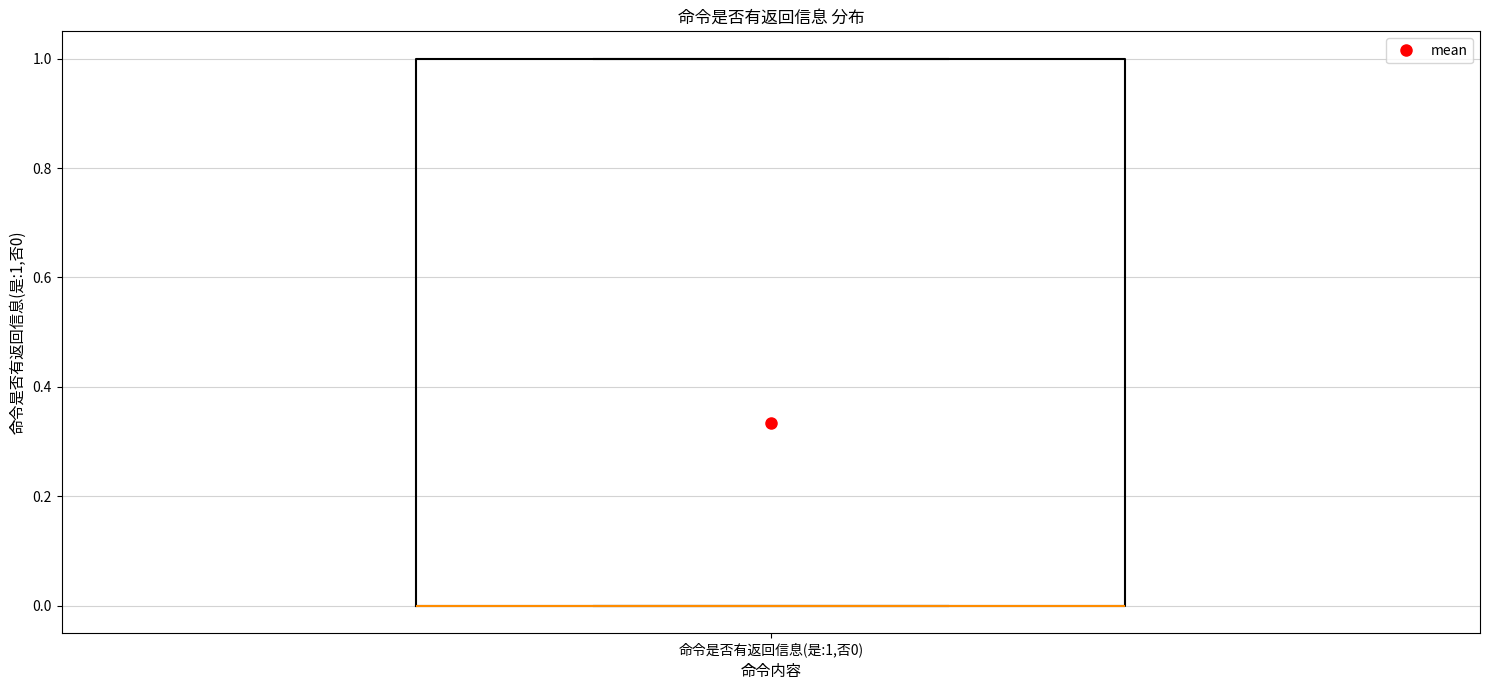

Where is the lower edge of the box for 命令是否有返回信息(是:1,否0) on the y-axis? The values are not printed on the chart, so give them approximately, as read against the axis.

0